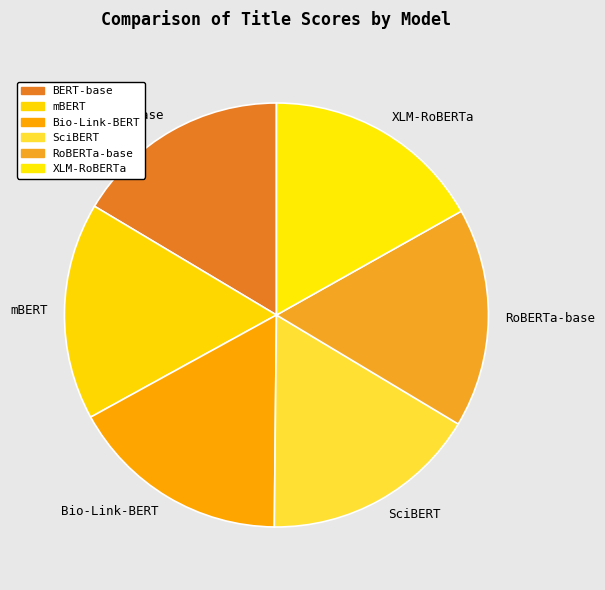

True or false: SciBERT accounts for 17% of the total.

True